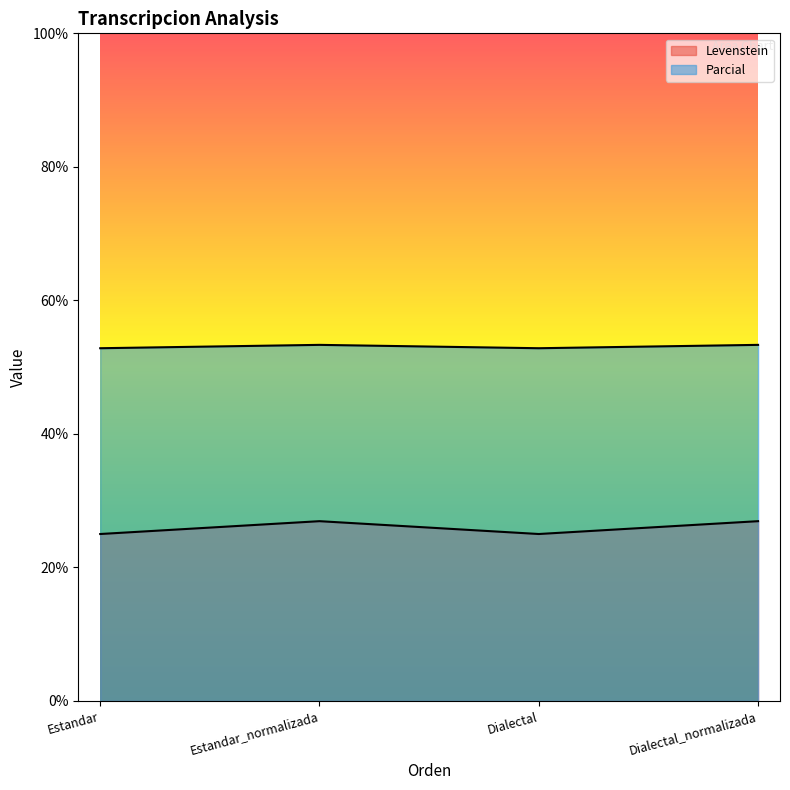

In Levenstein, how many points are higher than both neighbors (excluding endpoints)?

1